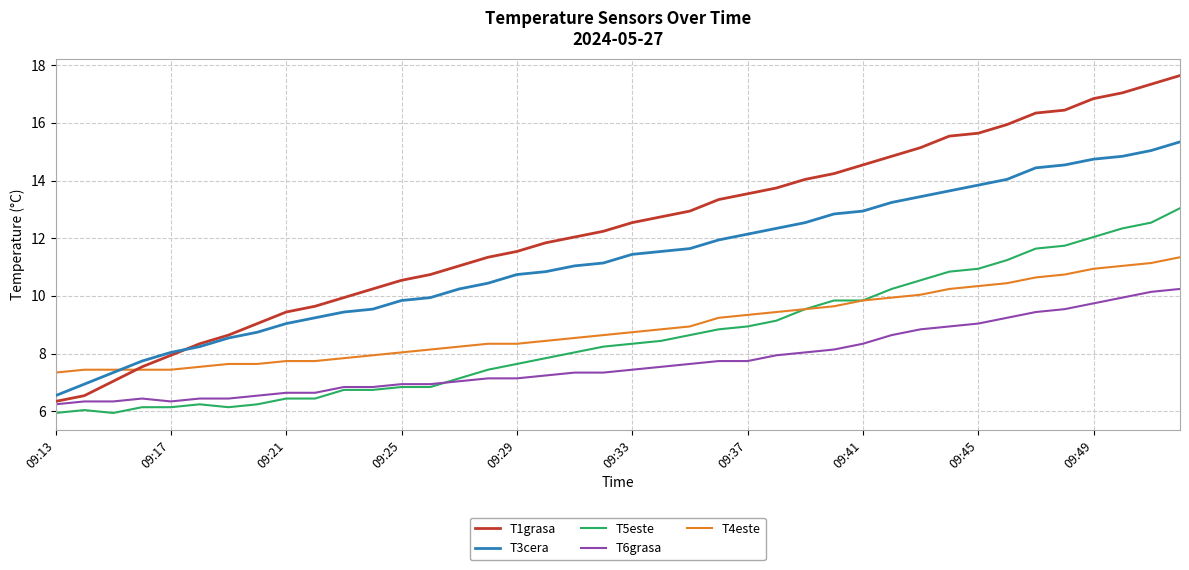

Which series has the largest total across all categories?

T1grasa